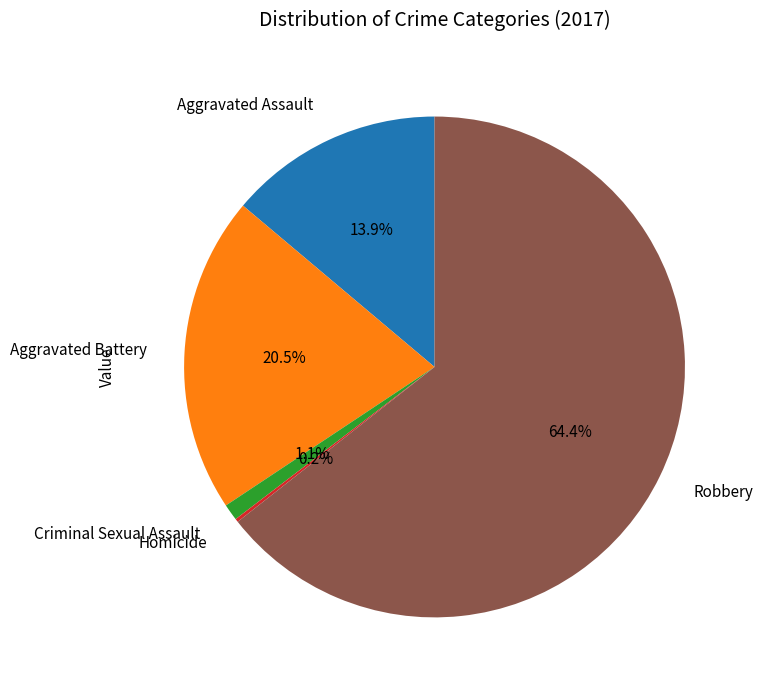

The Robbery slice represents 77% of the pie. True or false?

False